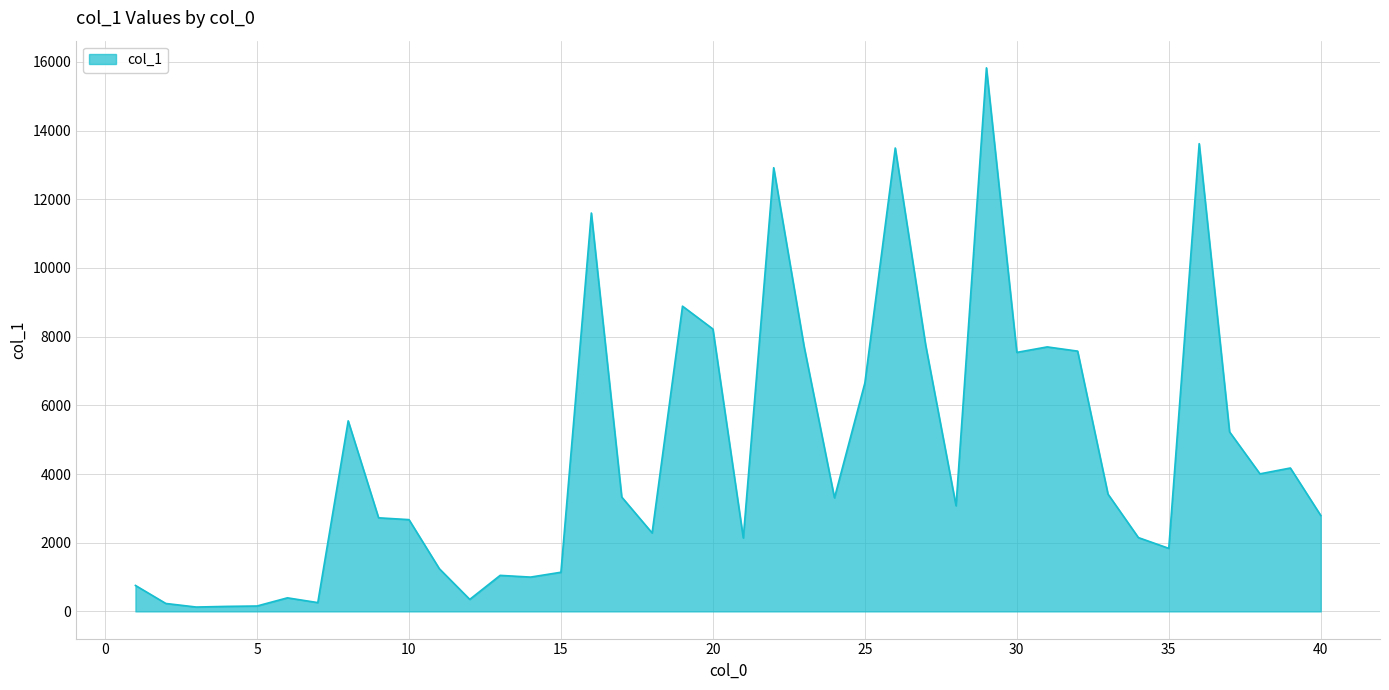

What is the greatest value displayed?

15826